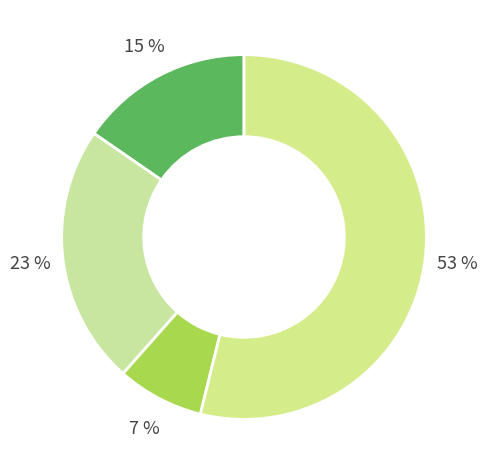

Does any single category account for the majority?

Yes